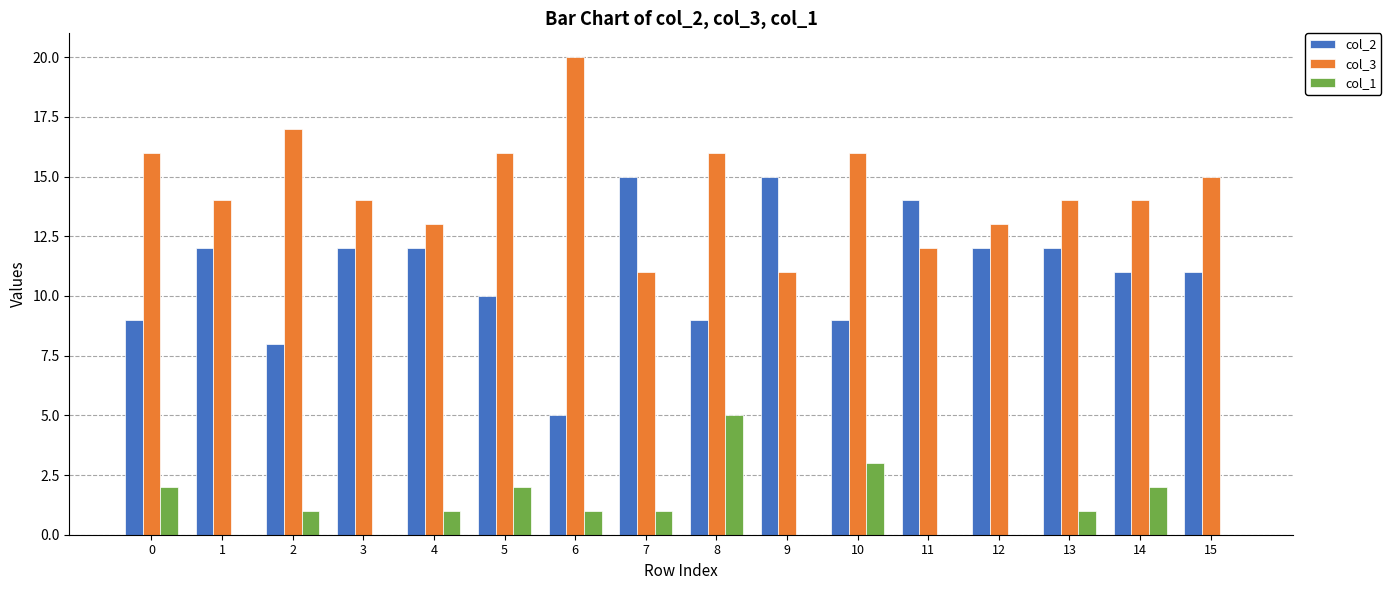

Reading left to right, transcribe all the data shown in this chart.

col_2: 9	12	8	12	12	10	5	15	9	15	9	14	12	12	11	11
col_3: 16	14	17	14	13	16	20	11	16	11	16	12	13	14	14	15
col_1: 2	0	1	0	1	2	1	1	5	0	3	0	0	1	2	0